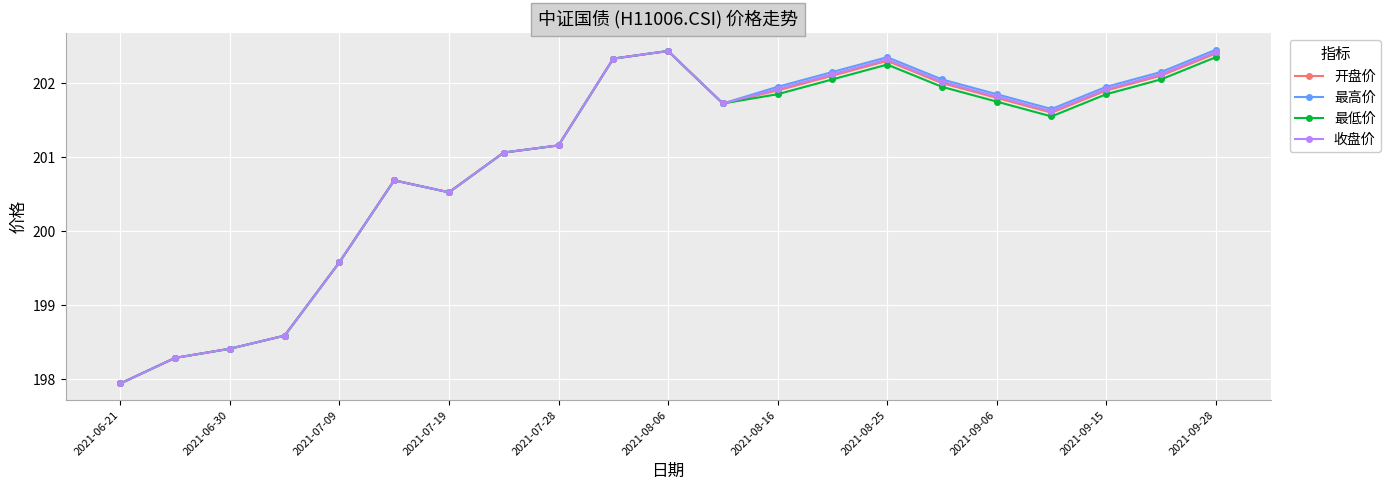

What is the difference between the maximum and minimum values in the 最高价 series?

4.5